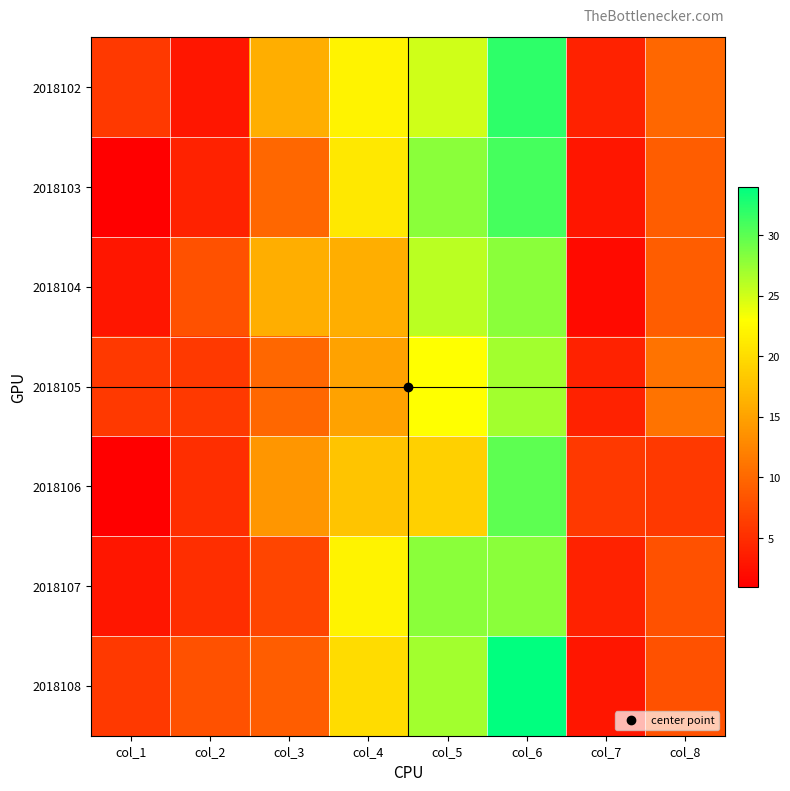

Which series has the widest spread of values?

2018108